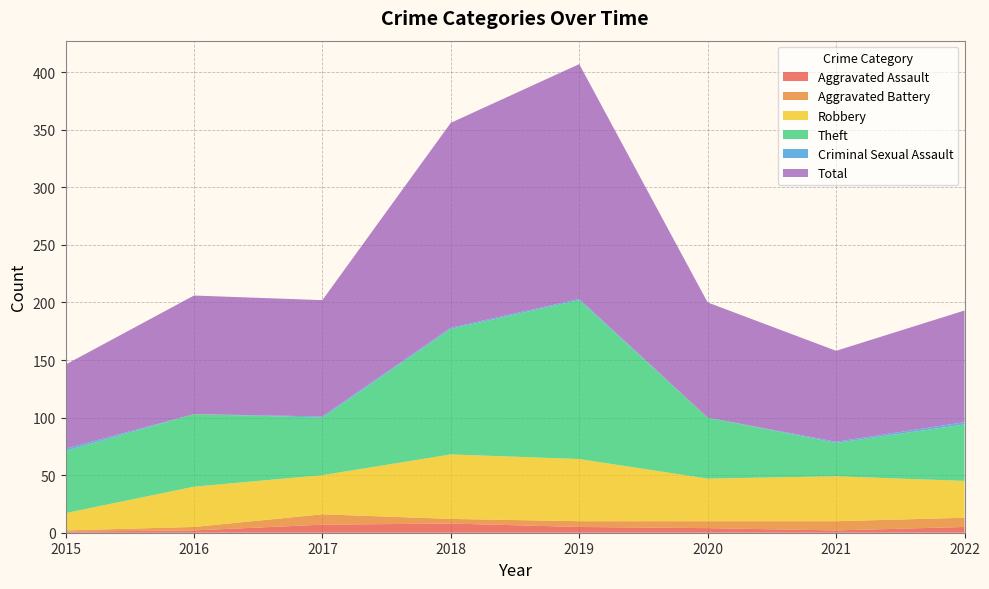

Reading left to right, extract all data points from this chart.

Aggravated Assault: 1	2	7	8	5	4	2	5
Aggravated Battery: 1	3	9	4	5	6	8	8
Robbery: 15	35	34	56	54	37	39	32
Theft: 54	63	50	109	138	53	29	49
Criminal Sexual Assault: 2	0	1	1	1	0	1	2
Total: 73	103	101	178	204	100	79	97